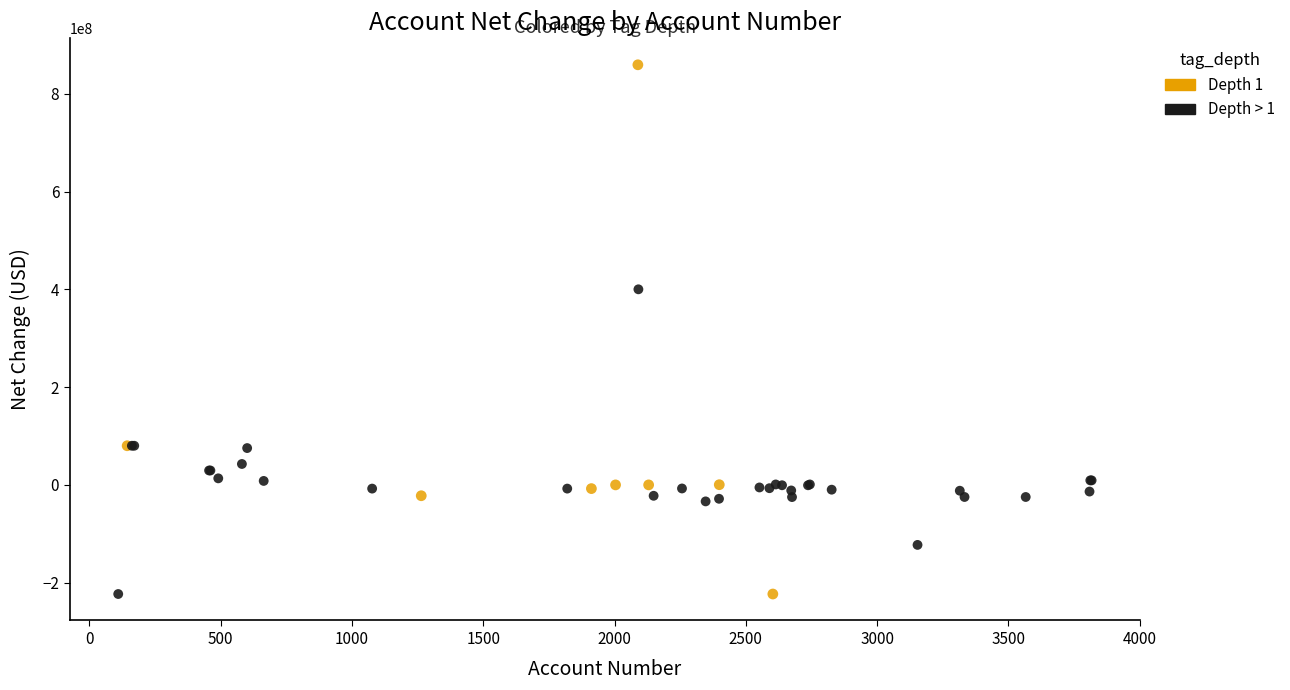

Which series contains the highest Y value?

Depth 1